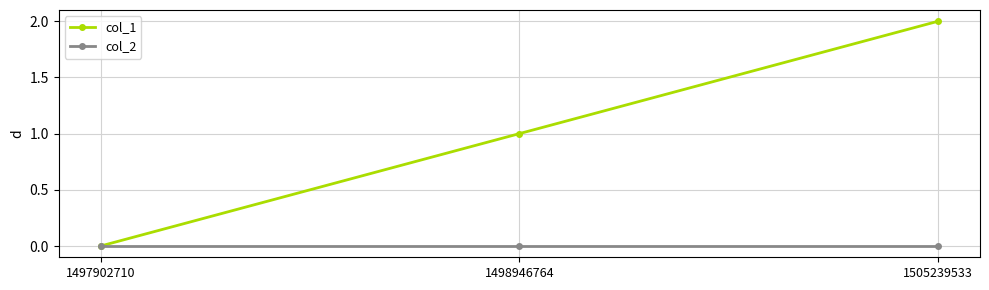

Rank the categories by col_1 value from highest to lowest.

1505239533, 1498946764, 1497902710